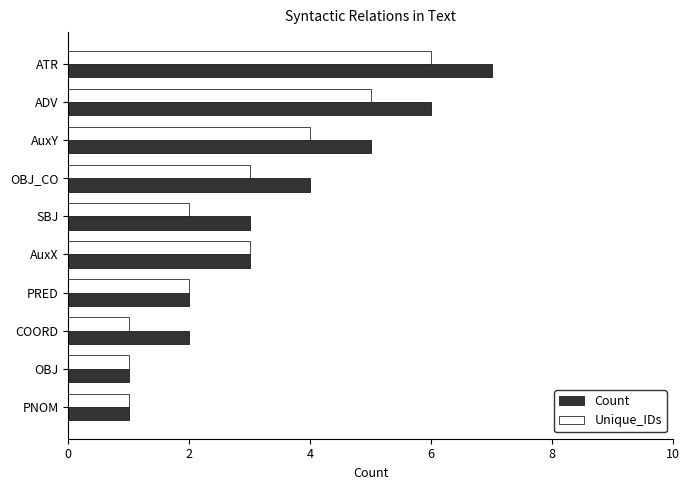

List the series in order of their overall mean, highest first.

Count, Unique_IDs